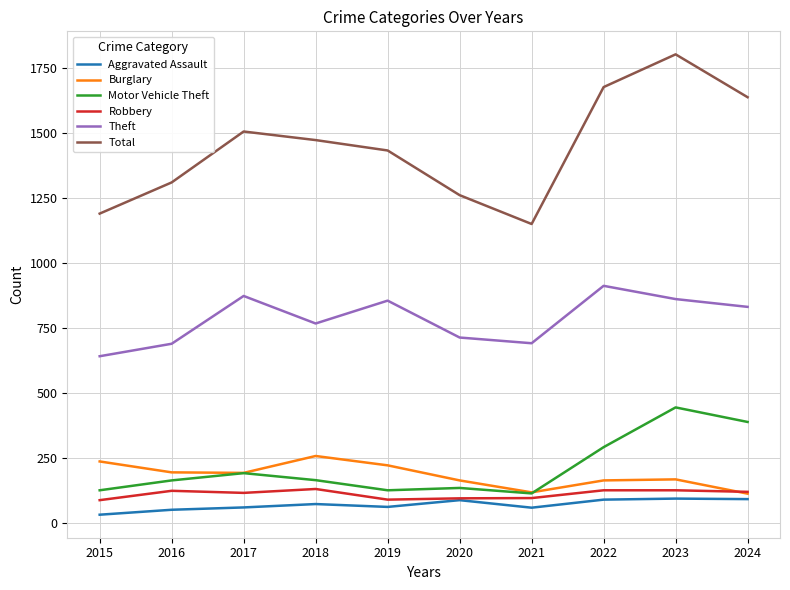

True or false: Total and Motor Vehicle Theft cross at least once.

False